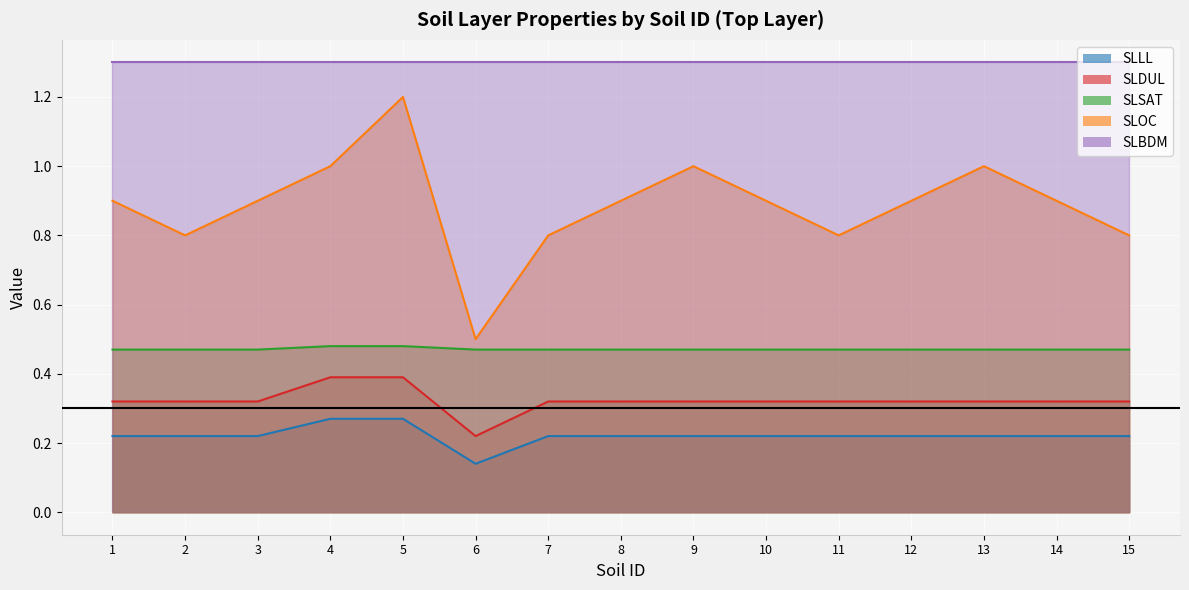

What is the lowest value of the SLDUL series?

0.2